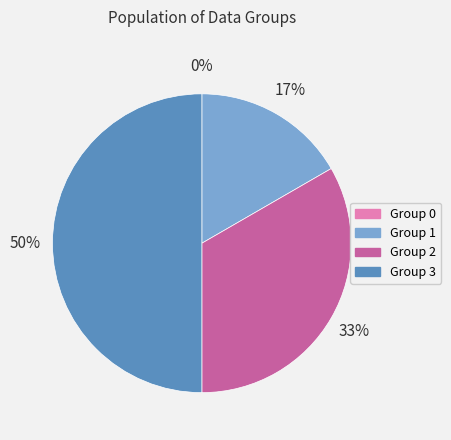

To the nearest percent, what is the difference between the largest and smallest slice percentages?

50%